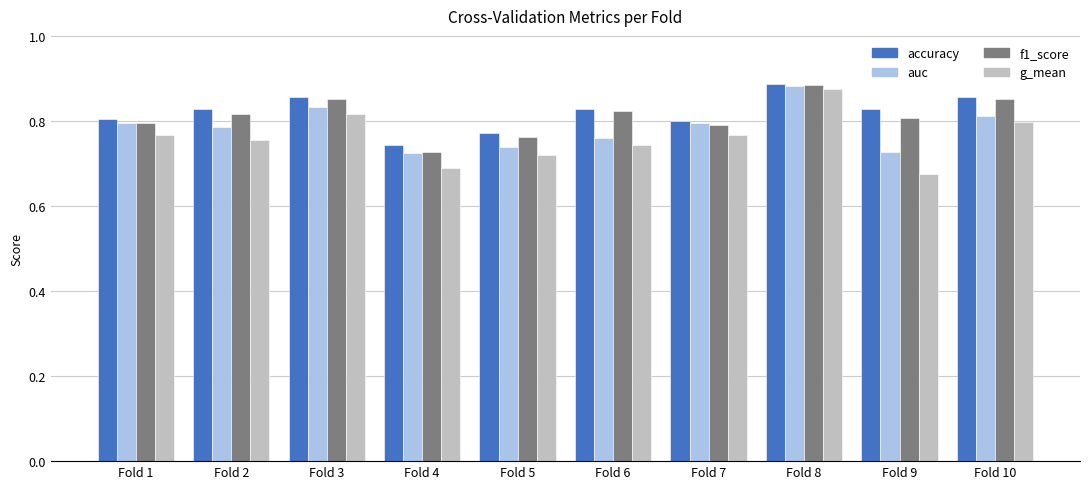

Between Fold 4 and Fold 8, which series saw the biggest shift?

g_mean